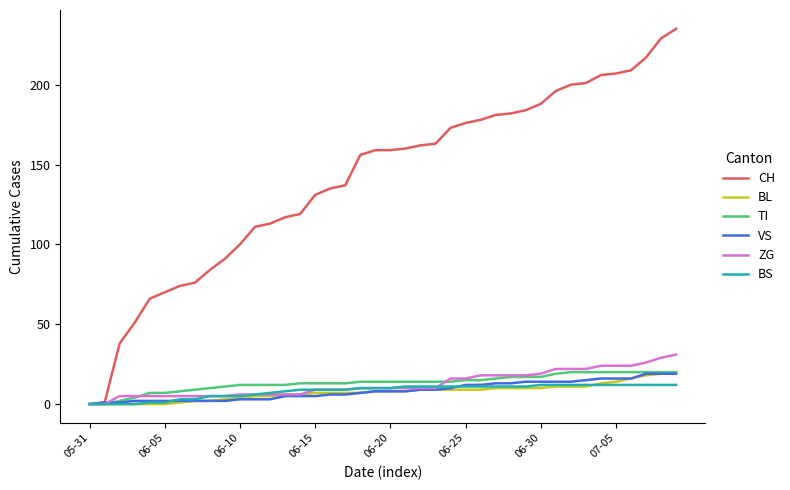

Which series has the largest range (max minus min)?

CH